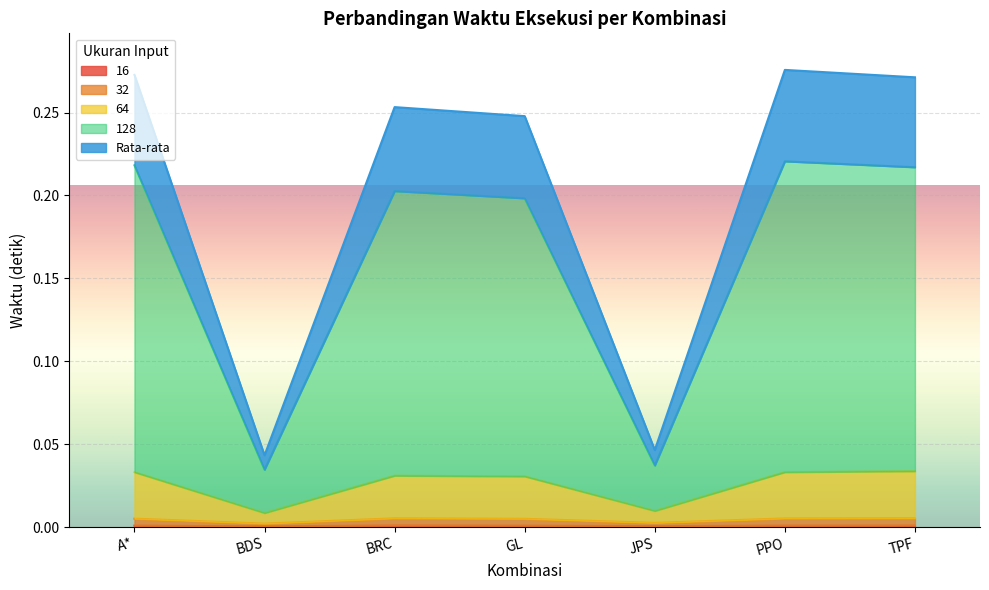

True or false: 16 has more than 0 interior local peaks.

True